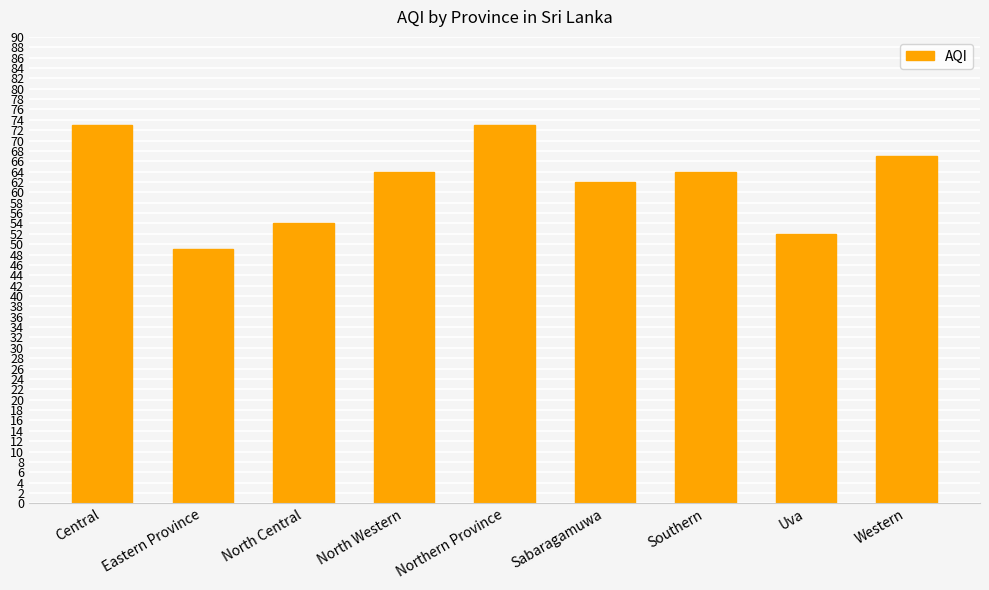

What is the difference between the second highest and minimum values?

24